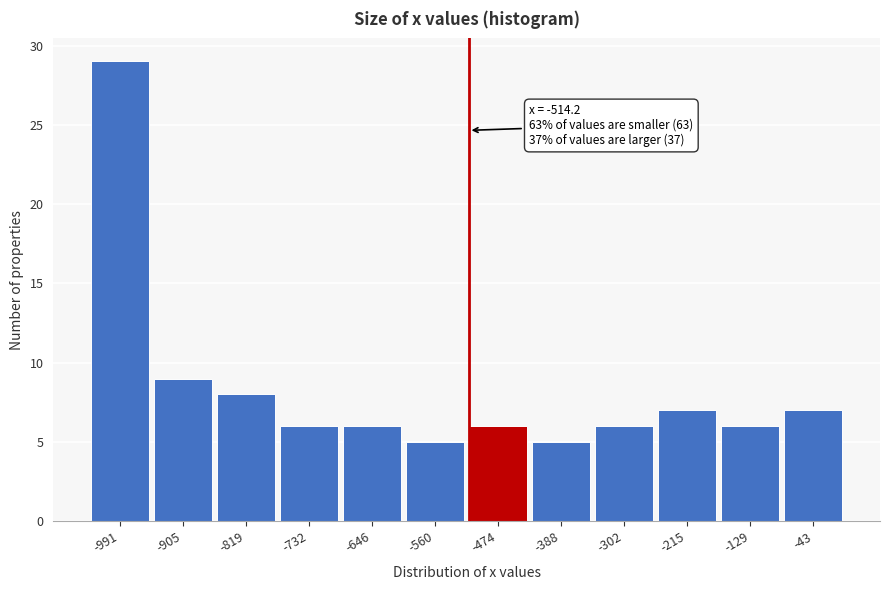

Over which range of the x-axis is the bar tallest?

-1030 to -950